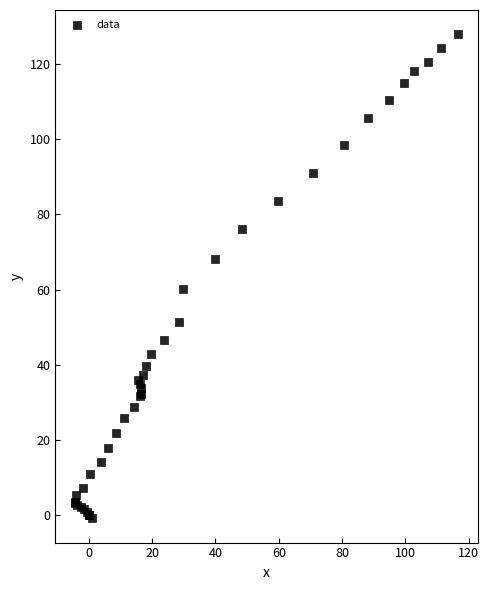

What Y value in the scatter plot is closest to 63?

60.1